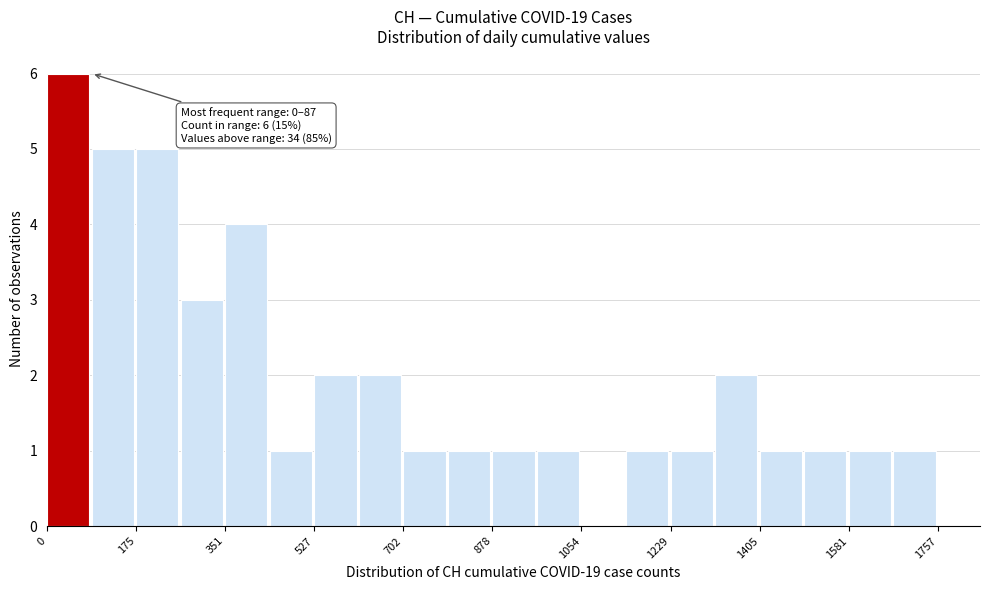

Over which range of the x-axis is the bar tallest?

0 to 80